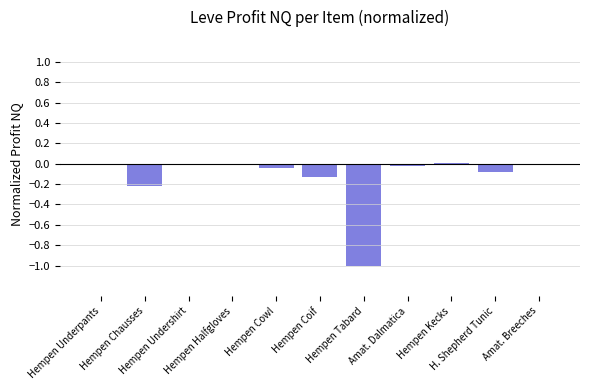

What is the sum of all values?

-1.5